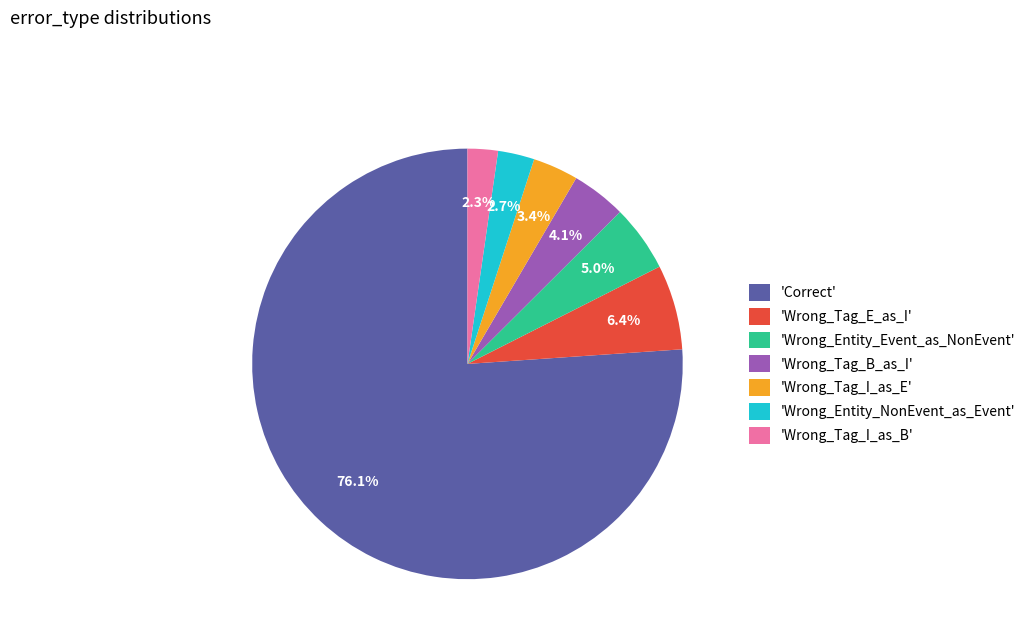

Is 'Wrong_Entity_NonEvent_as_Event' the majority of the pie?

No